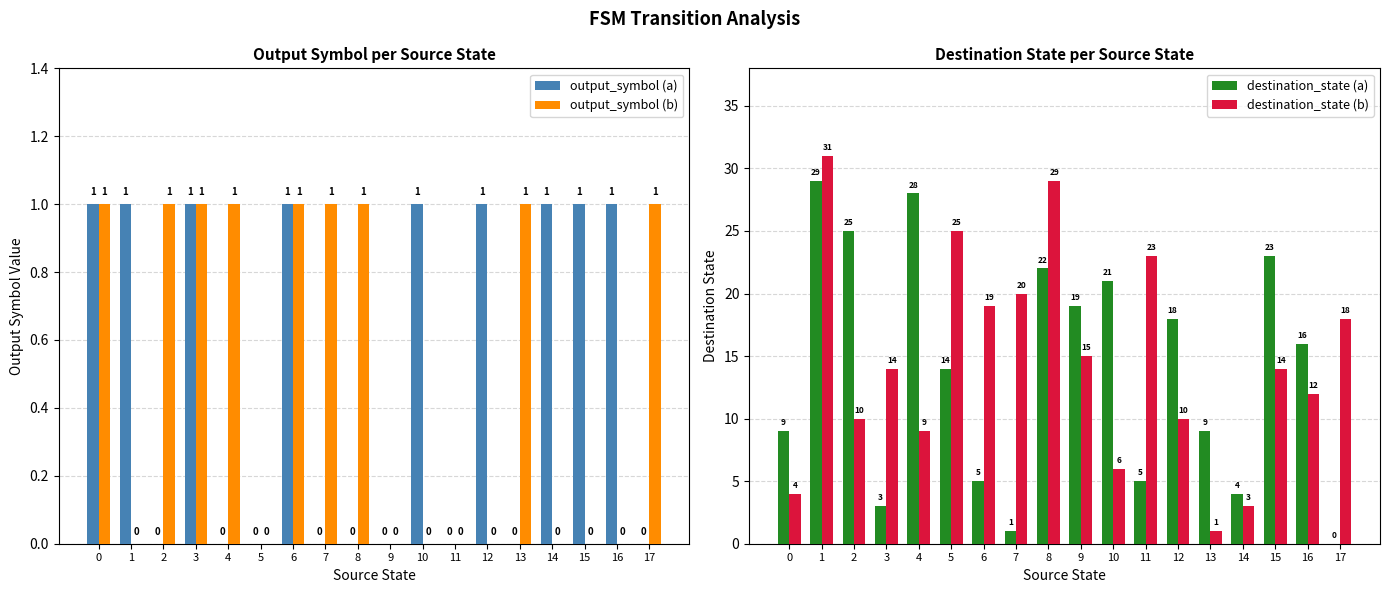

What is the difference between the maximum and minimum values in the destination_state (a) series?

29